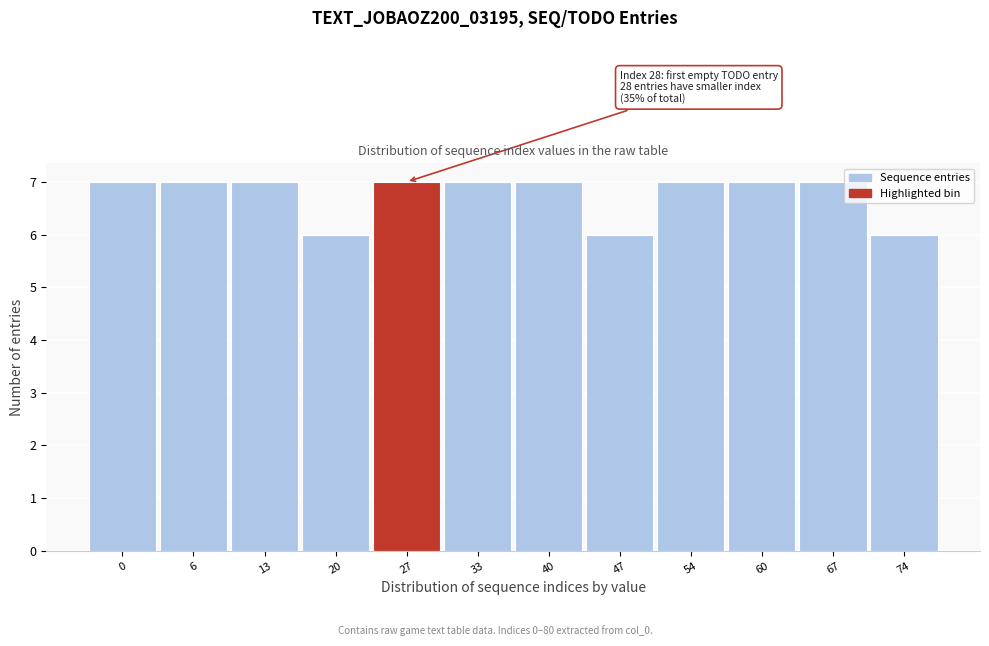

Reading left to right, what are all the values shown in this chart?

0=7	6=7	13=7	20=6	27=7	33=7	40=7	47=6	54=7	60=7	67=7	74=6